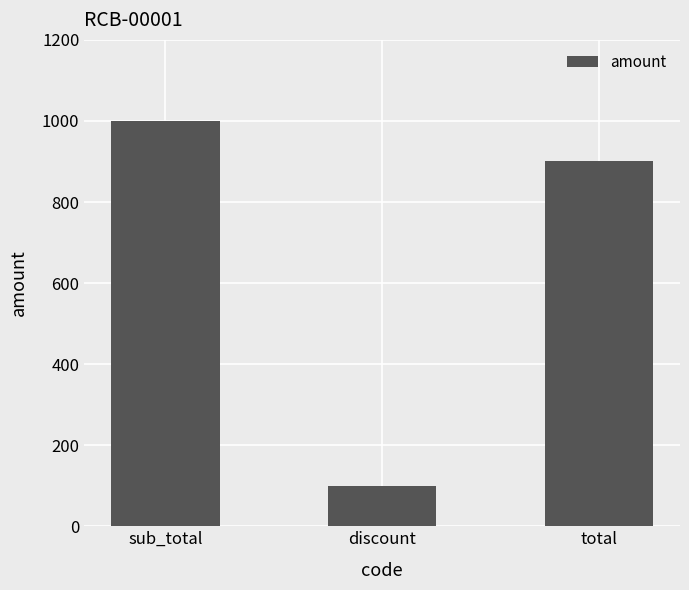

Count the values in the range 100 to 1000.

3